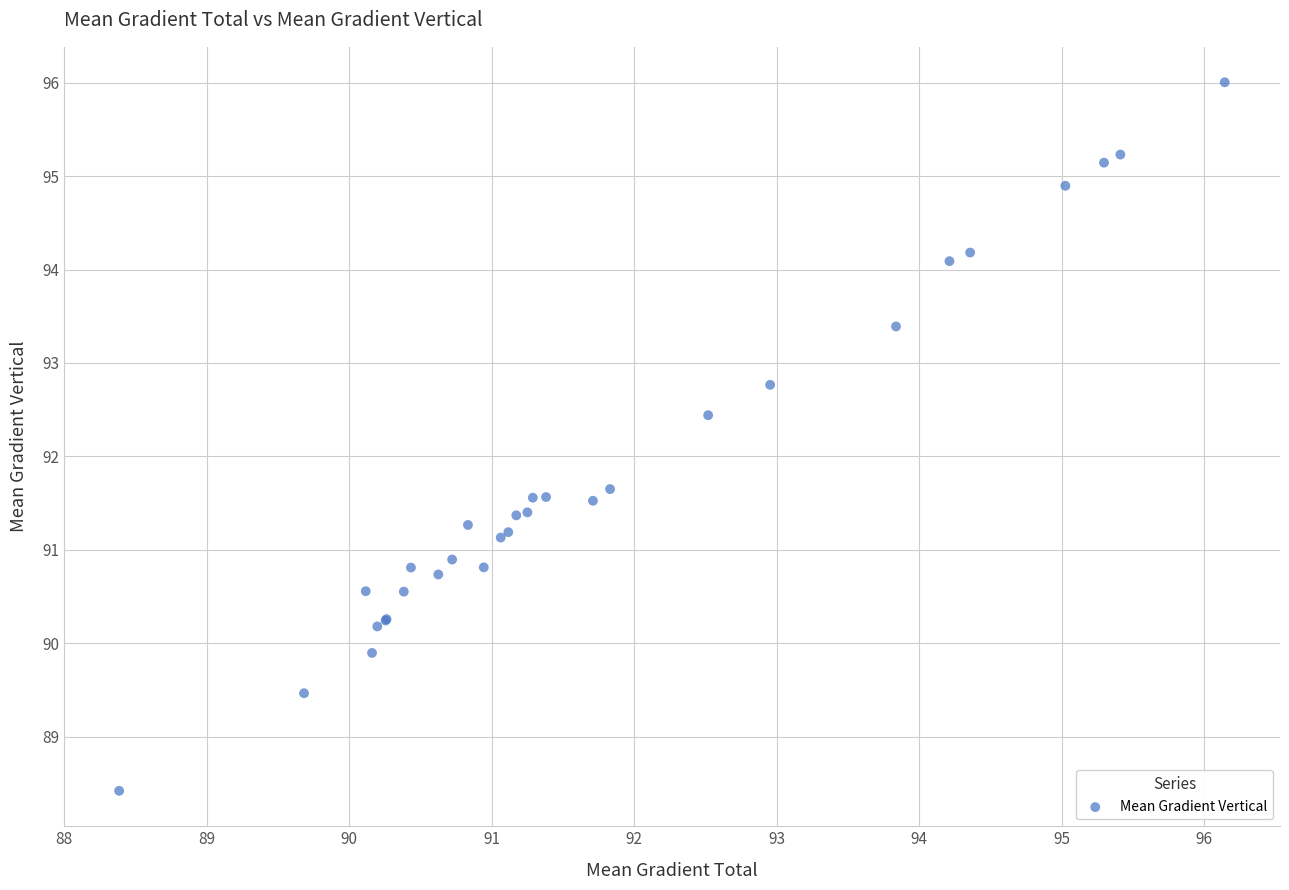

What Y value in the scatter plot is closest to 92?

91.7